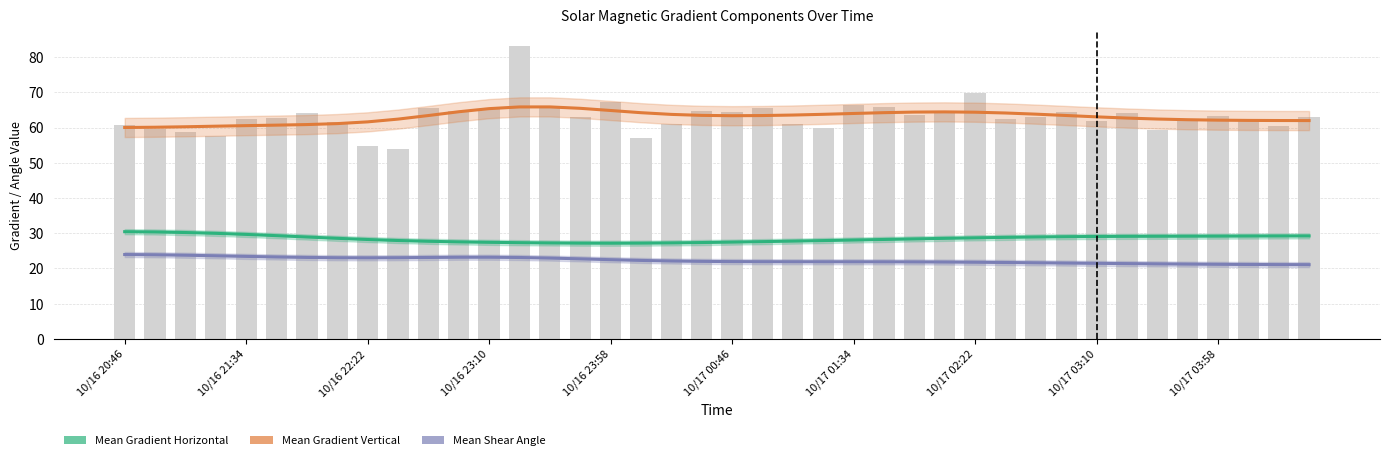

What is the highest value of the Mean Shear Angle series?

23.9